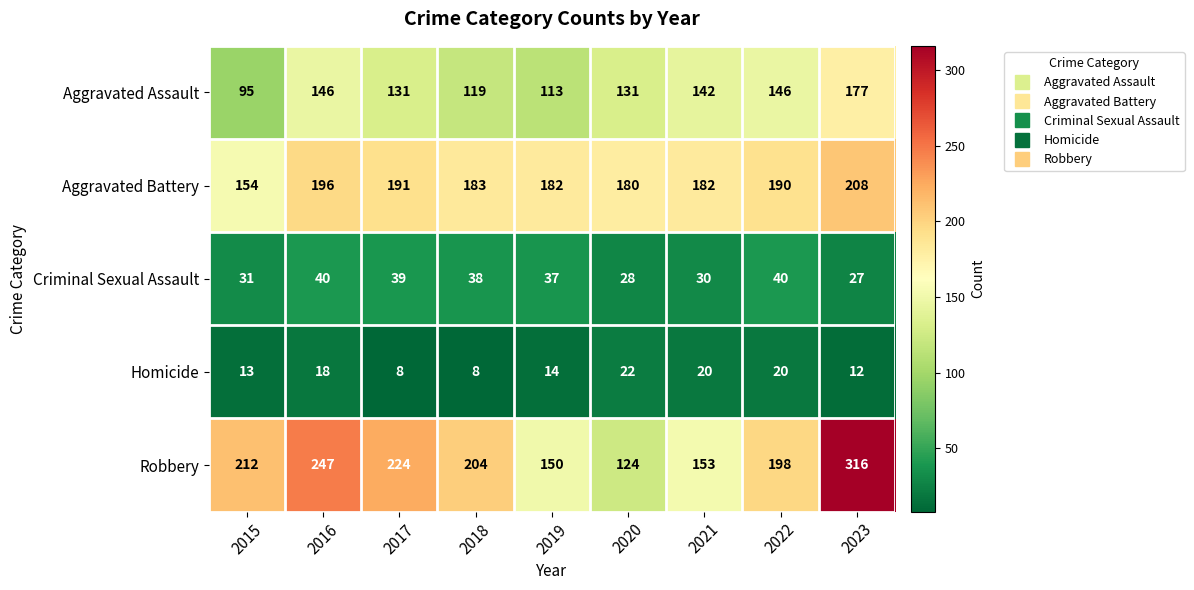

What is the total value across all series at 2017?

593